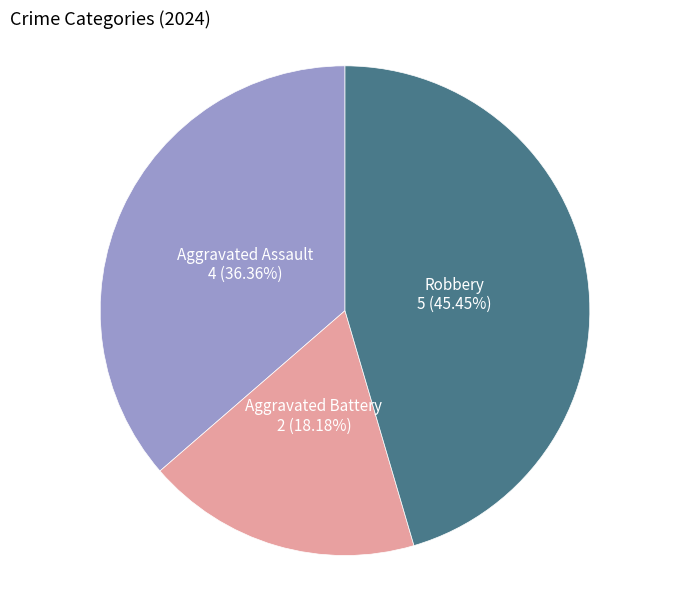

Rank the categories by value from lowest to highest.

Aggravated Battery, Aggravated Assault, Robbery